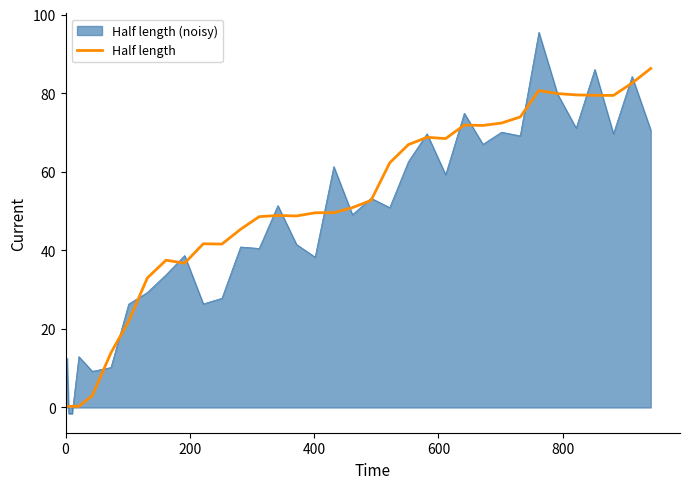

Which series has the largest range (max minus min)?

Half length (noisy)